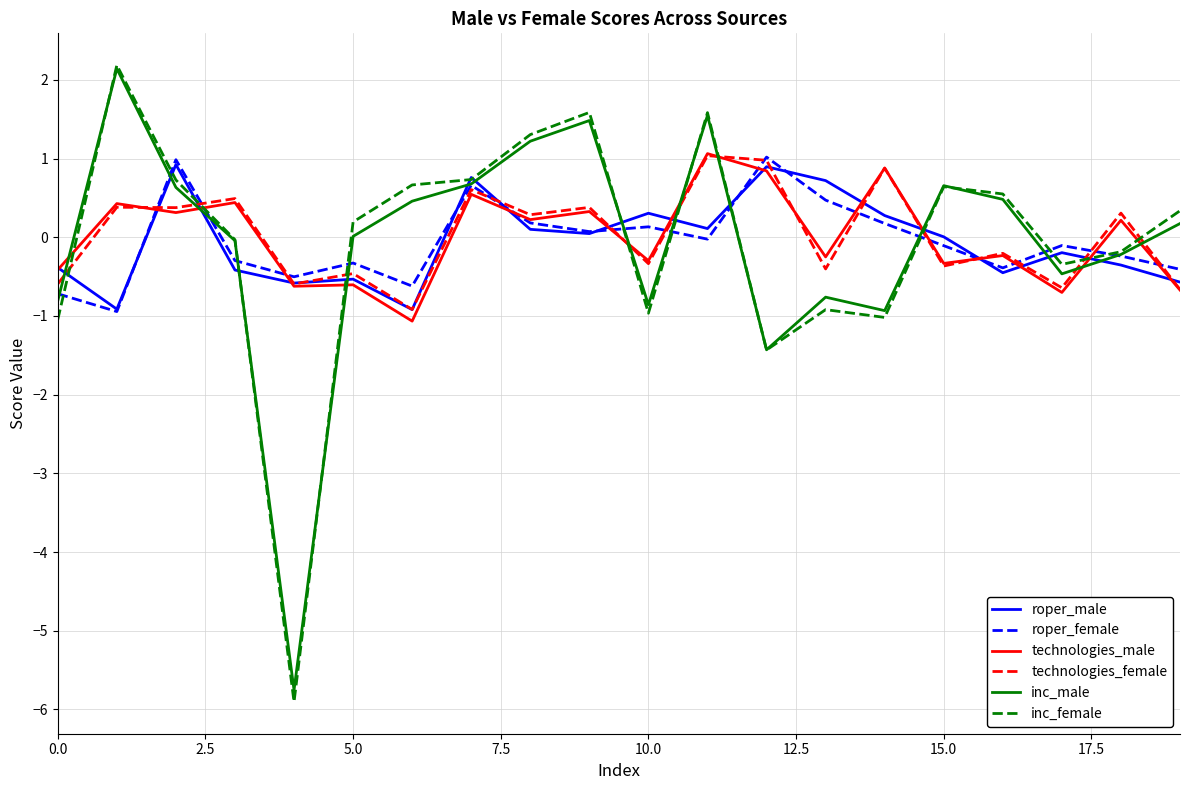

What is the maximum value for roper_female?

1.0